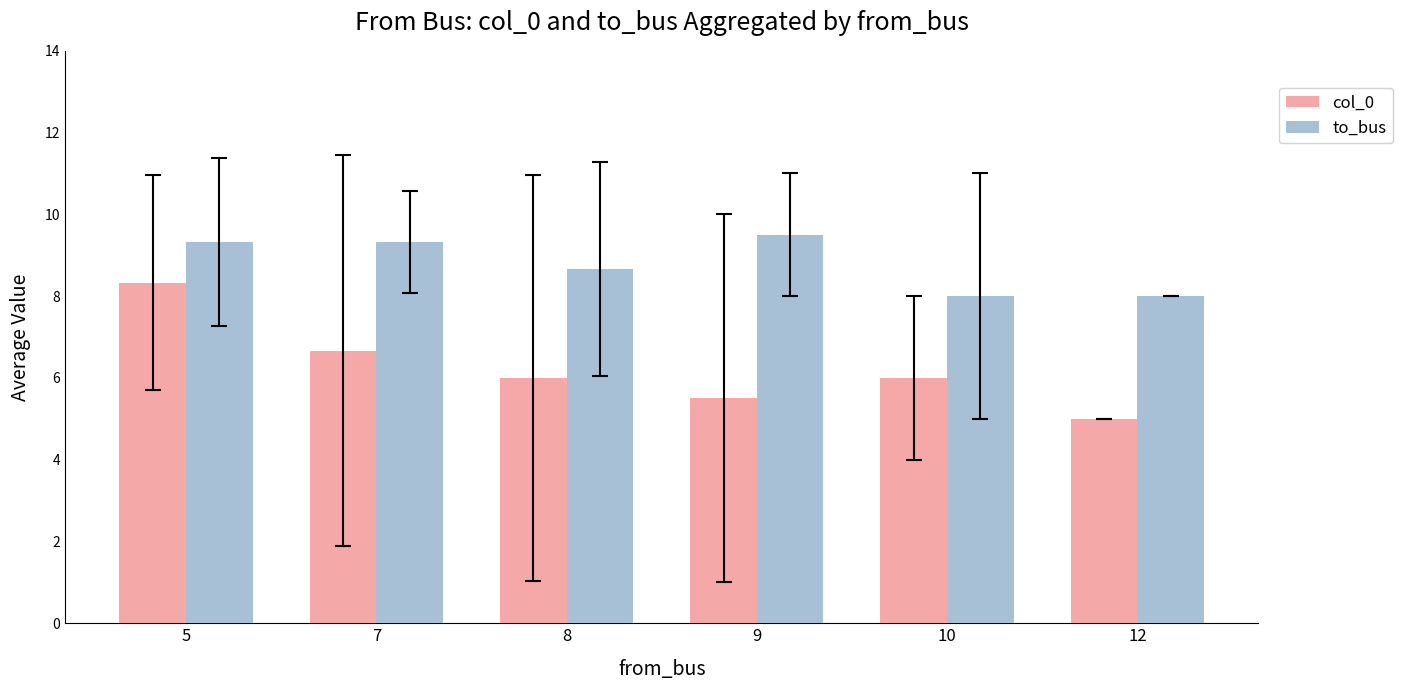

Reading right to left, extract all data points from this chart.

col_0: 12=5.0	10=6.0	9=5.5	8=6.0	7=6.7	5=8.3
to_bus: 12=8.0	10=8.0	9=9.5	8=8.7	7=9.3	5=9.3